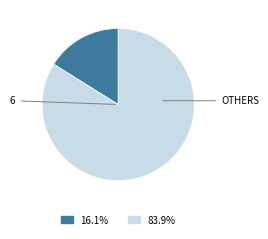

Count the number of slices in the pie.

2